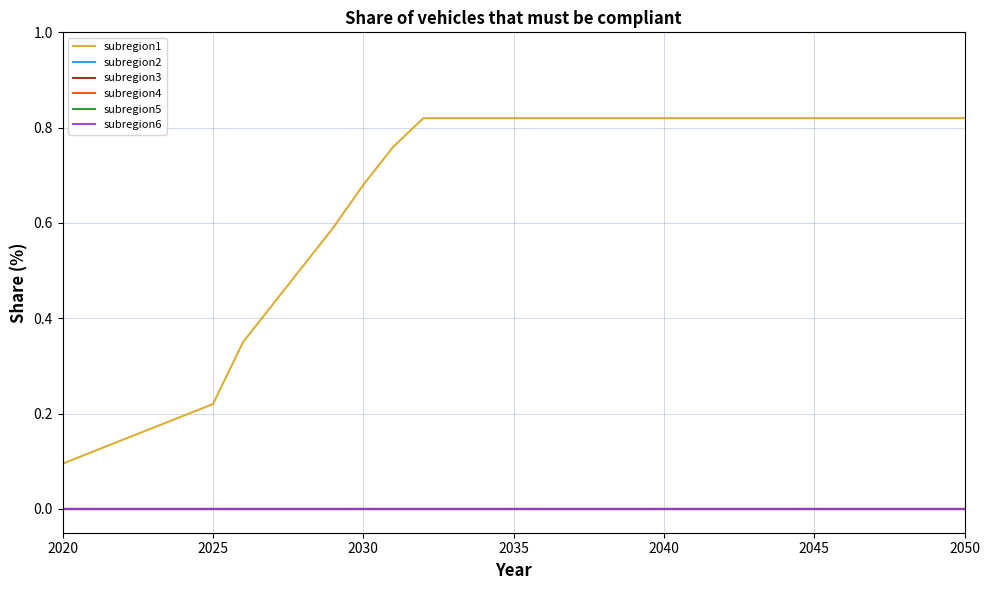

Is this an area chart (filled region under the line)?

No